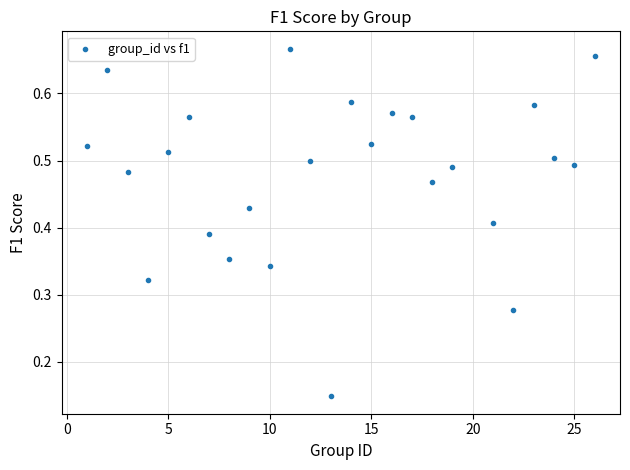

What is the range of X values (max minus min)?

25.0